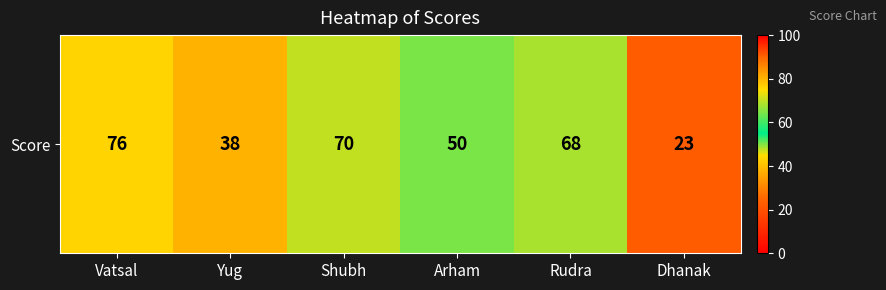

Reading right to left, transcribe all the data shown in this chart.

Dhanak=23	Rudra=68	Arham=50	Shubh=70	Yug=38	Vatsal=76